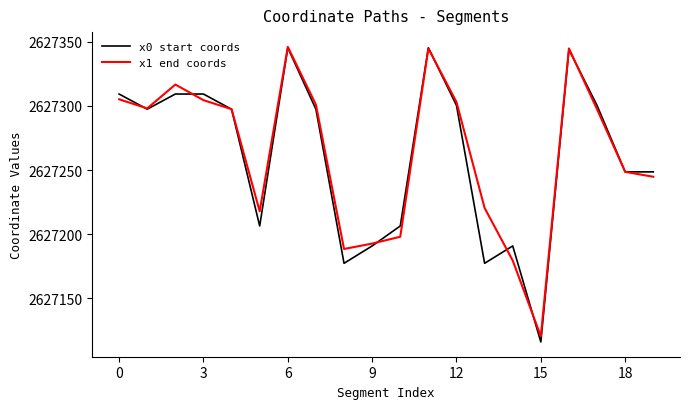

At how many categories does at least one series exceed 2627270?

11